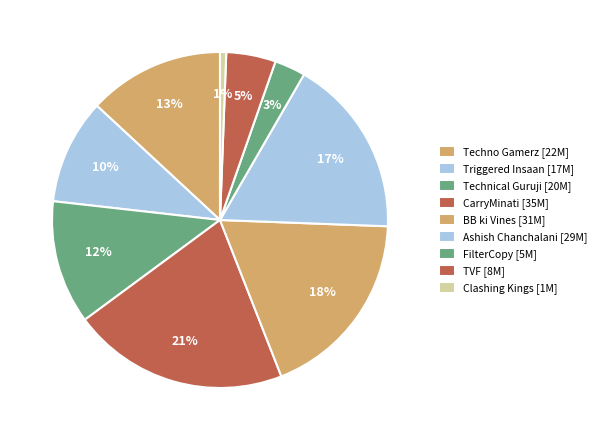

Count the number of slices in the pie.

9